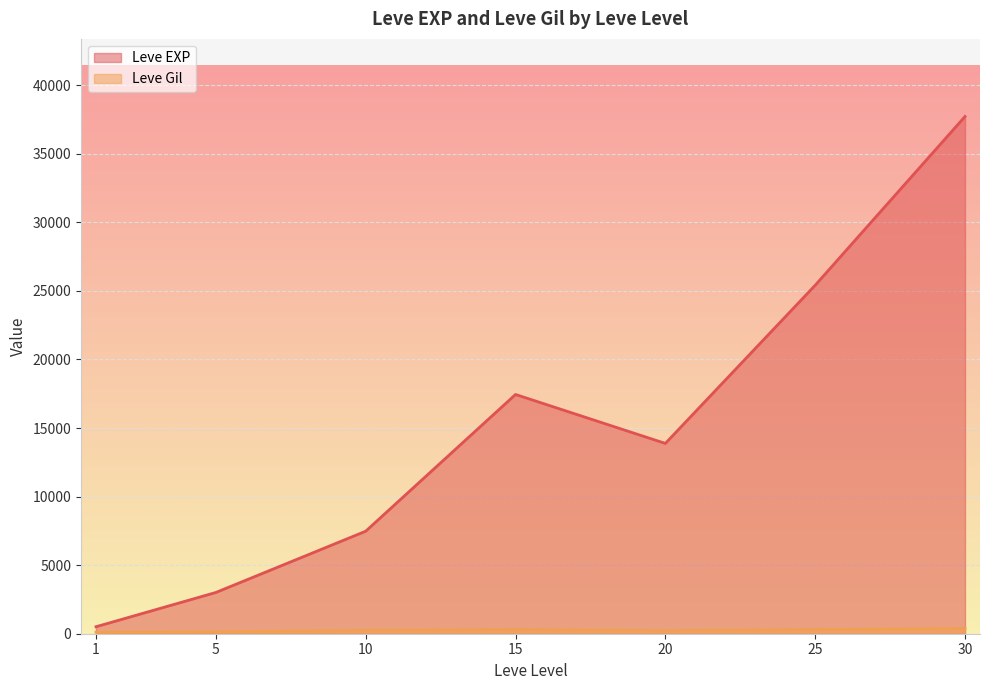

Which series has the largest total across all categories?

Leve EXP